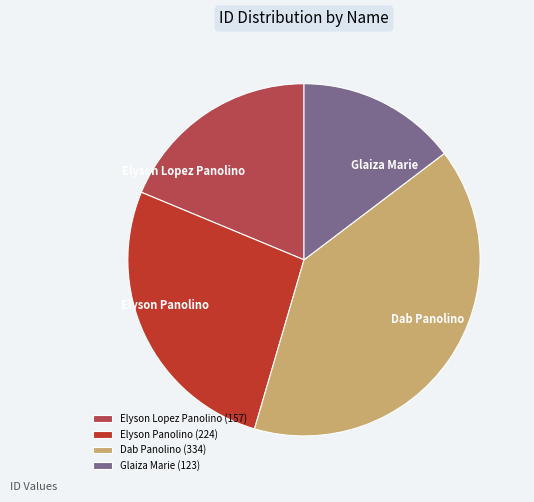

The Elyson Lopez Panolino slice represents 19% of the pie. True or false?

True